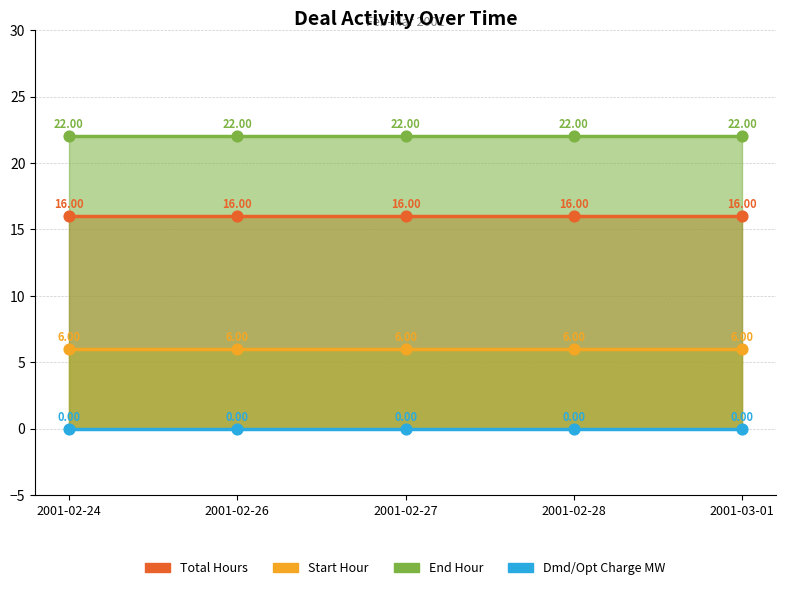

What are all the series names shown in the legend?

Total Hours, Start Hour, End Hour, Dmd/Opt Charge MW